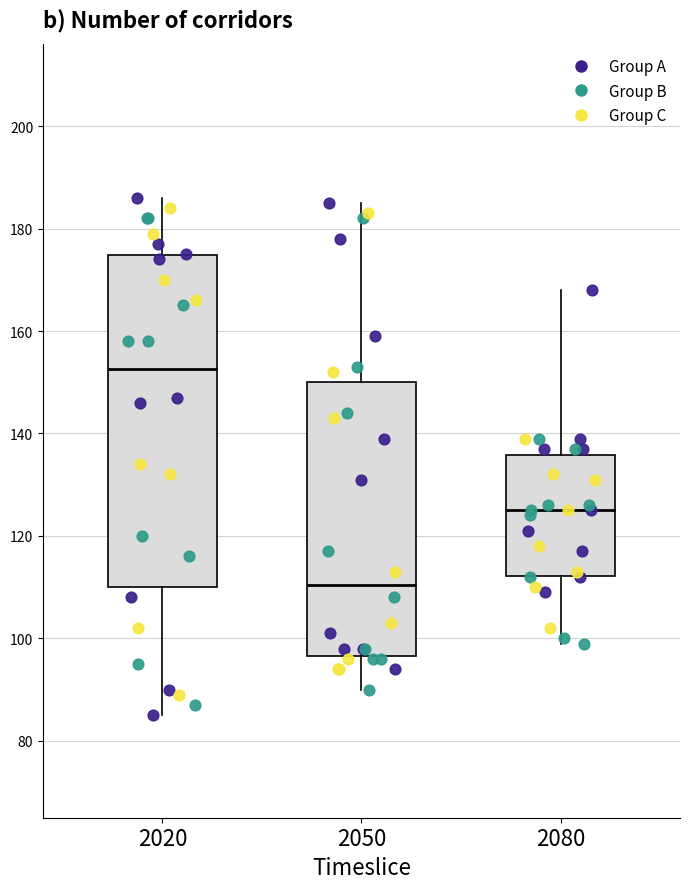

Reading left to right, transcribe this box plot: for each box, give where its median line is, the range the box spans, and where its two whiskers end, as read against the y-axis. The values are not printed on the chart, so give them approximately, as read against the axis.

2020: median 152, box 110 to 174, whiskers 86 to 186
2050: median 110, box 96 to 150, whiskers 90 to 186
2080: median 126, box 112 to 136, whiskers 100 to 168